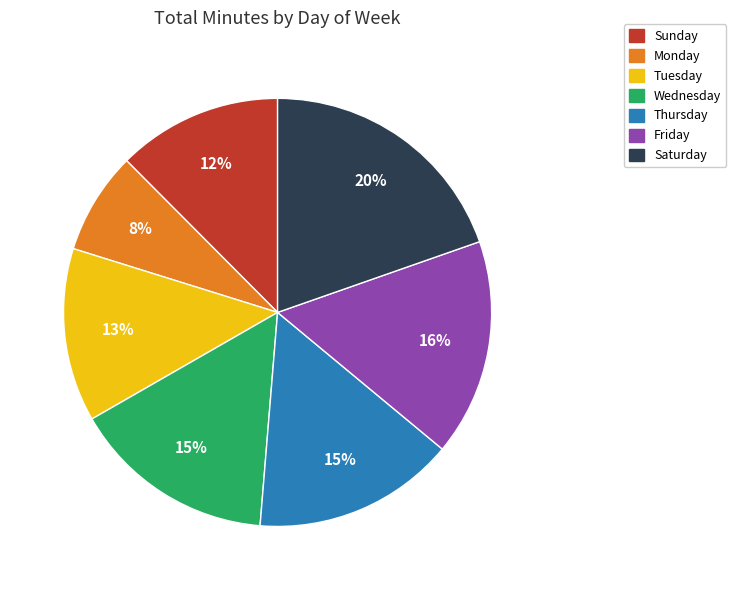

What is the largest slice in the pie chart?

Saturday